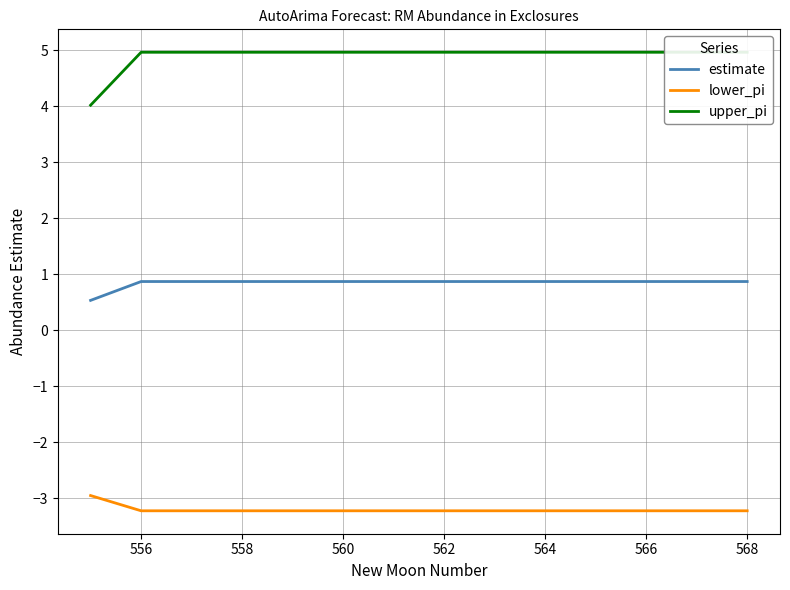

True or false: lower_pi and estimate intersect in this chart.

False